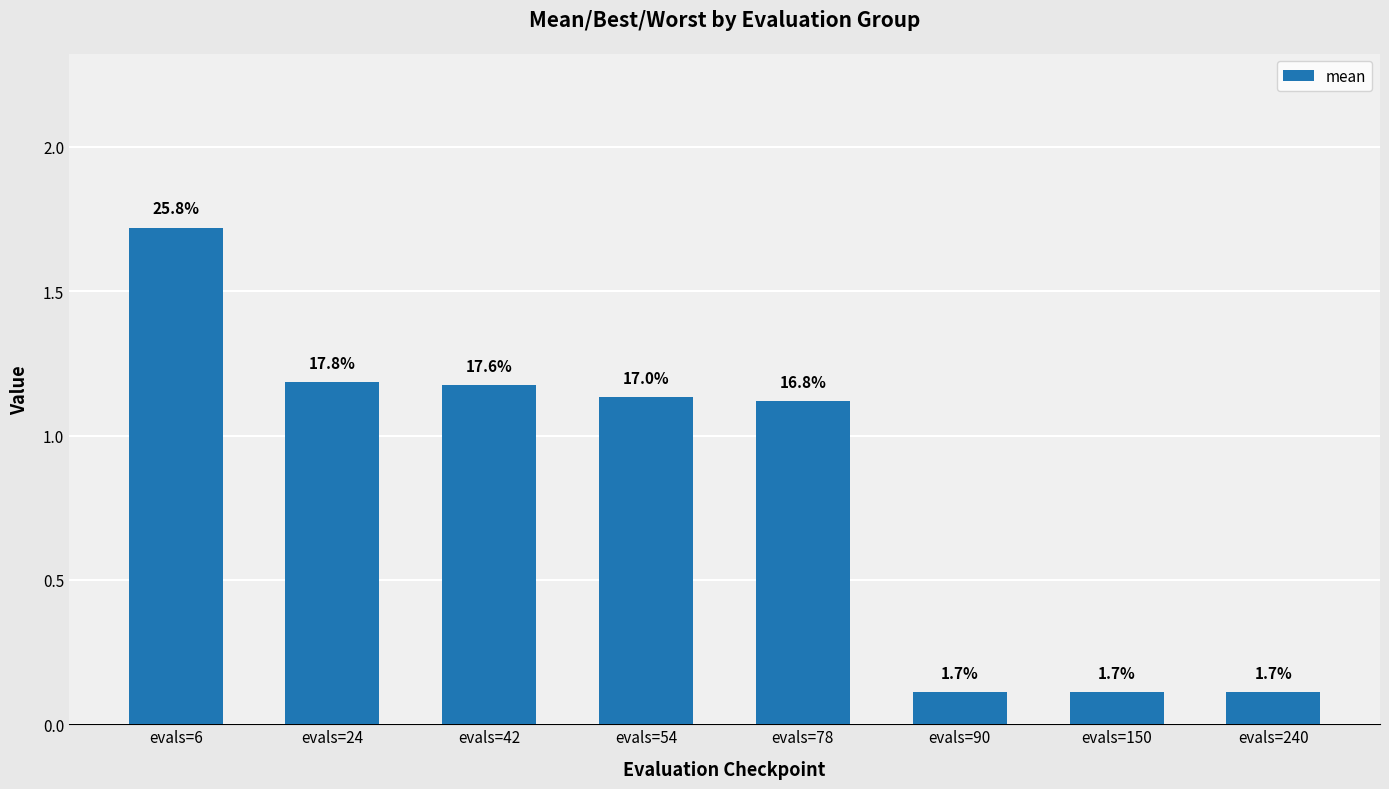

How many bars are there in total?

8